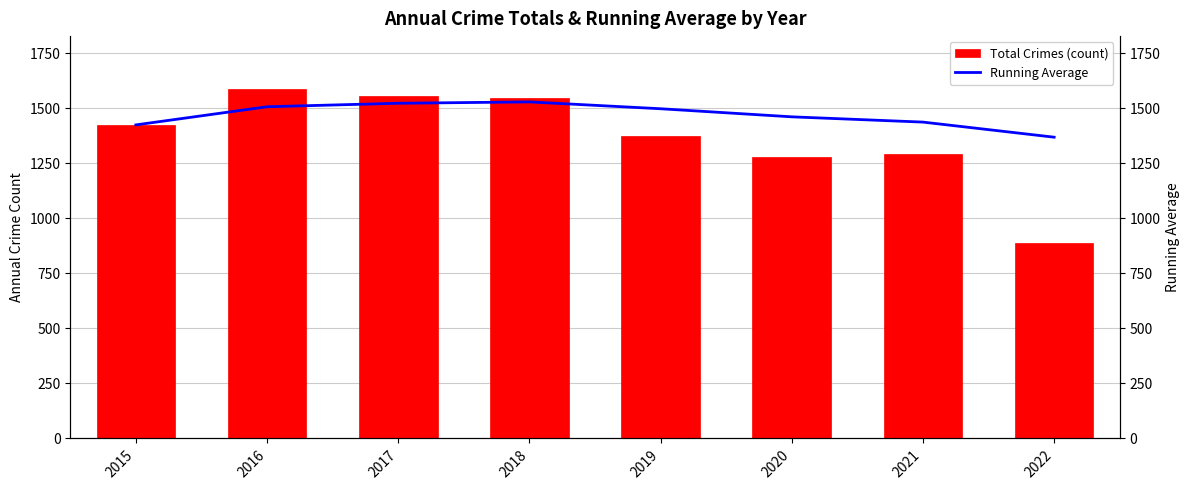

True or false: Running Average has a value of 959.8 at 2021.

False